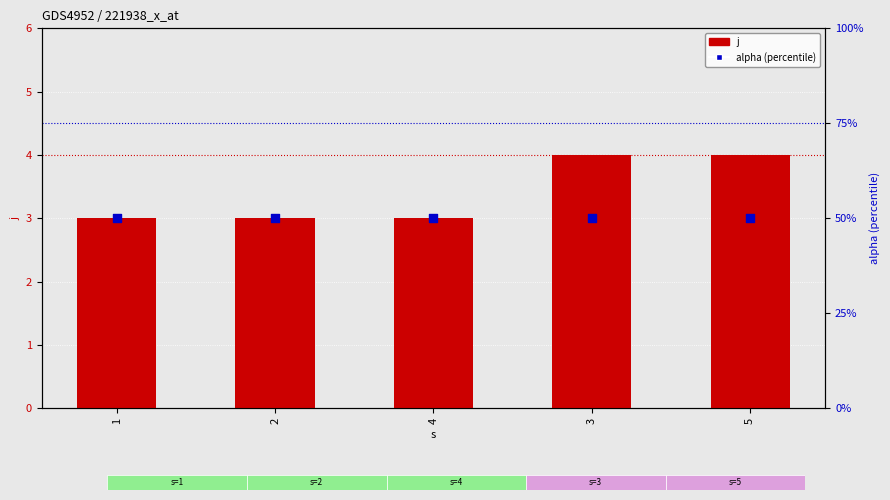

Which series reaches the minimum Y coordinate?

alpha (percentile)